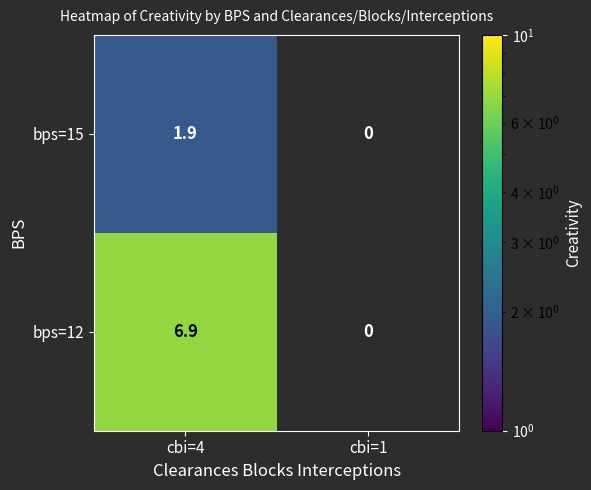

The value of bps=15 at cbi=4 is 2.7. True or false?

False